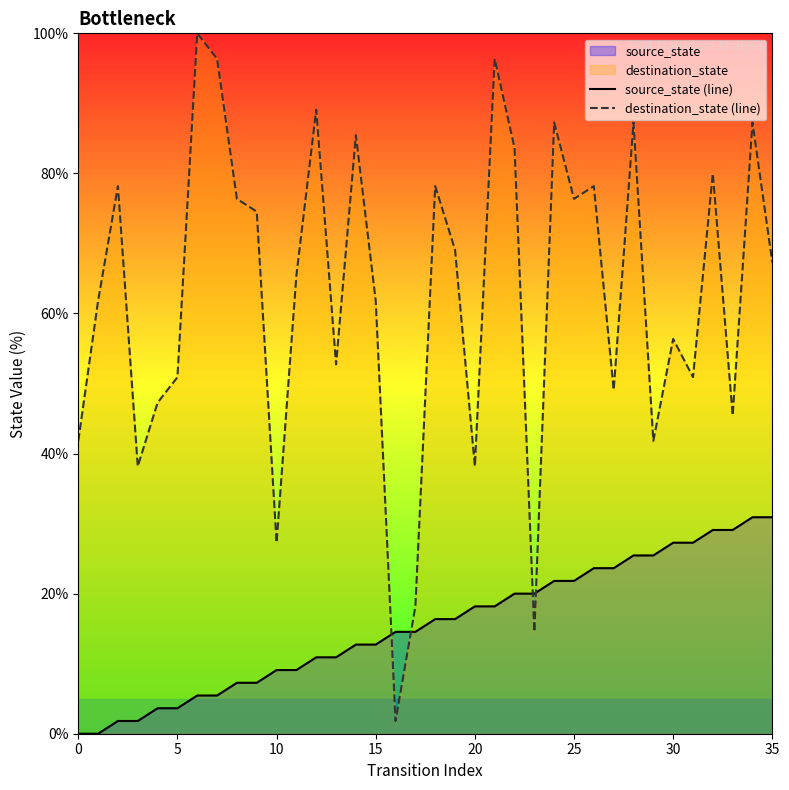

How many times do destination_state (line) and source_state (line) cross each other?

4